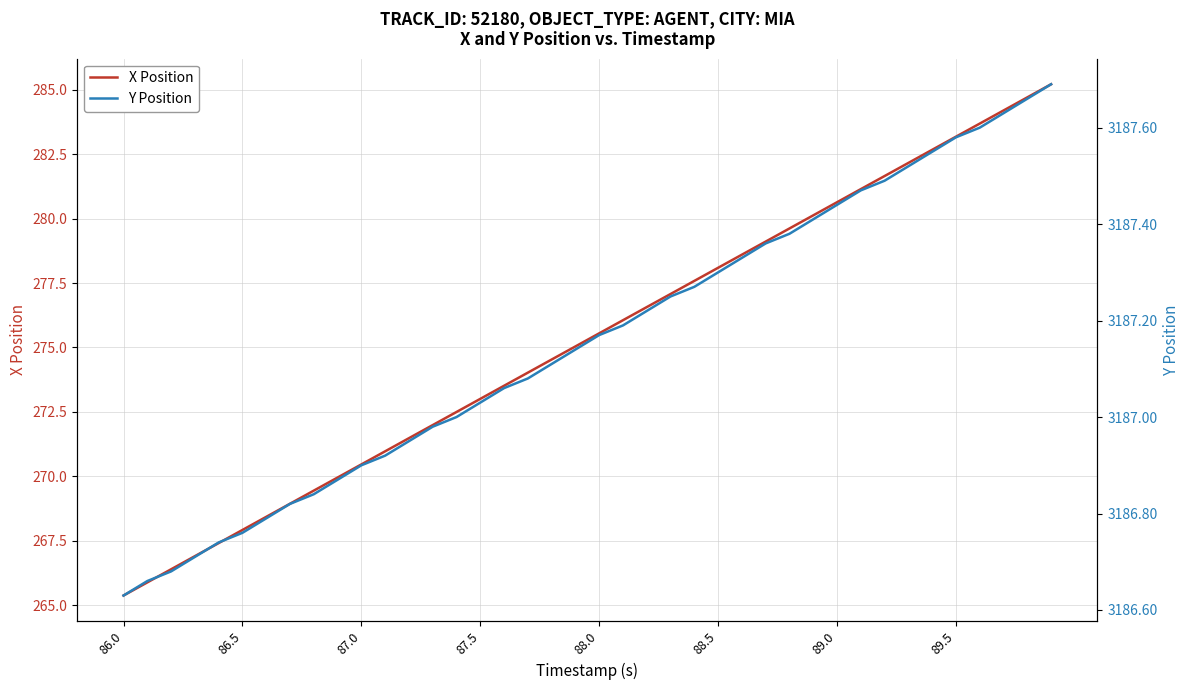

Is it true that X Position equals 85.2 at 86.5?

False